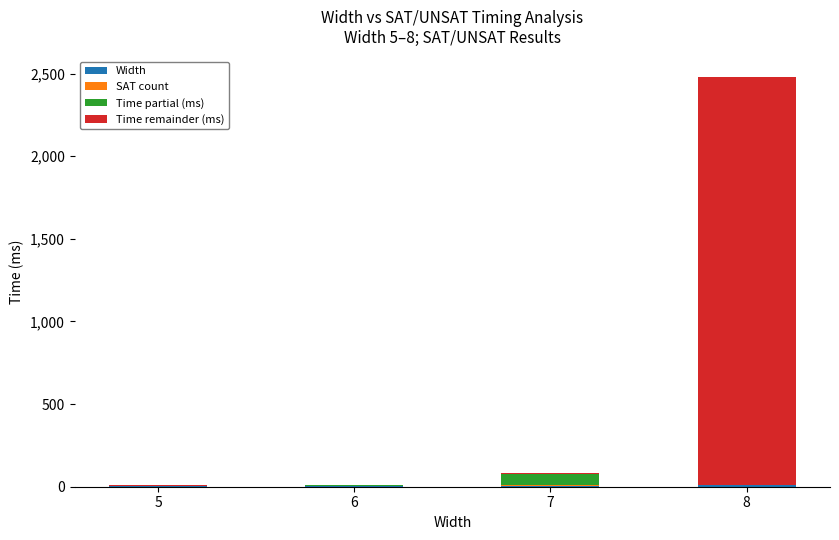

At which category is the sum across all series the highest?

8